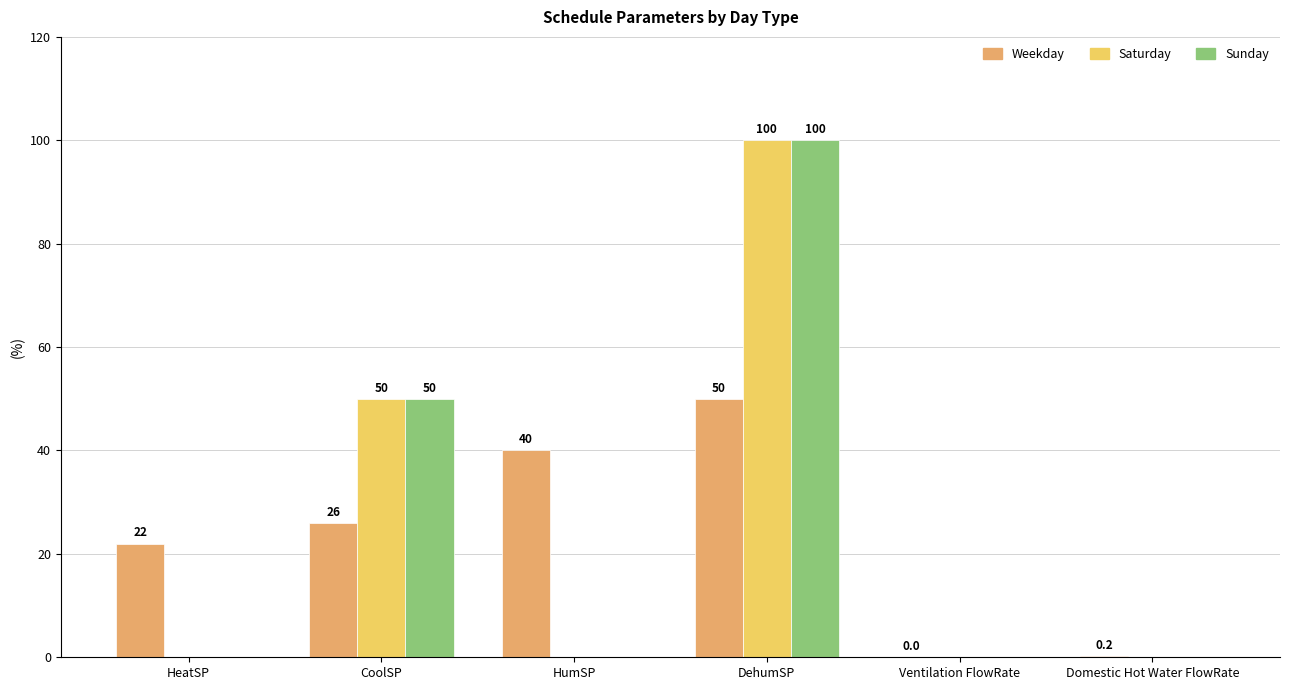

What is the sum of the Weekday values at Ventilation FlowRate and CoolSP?

26.0